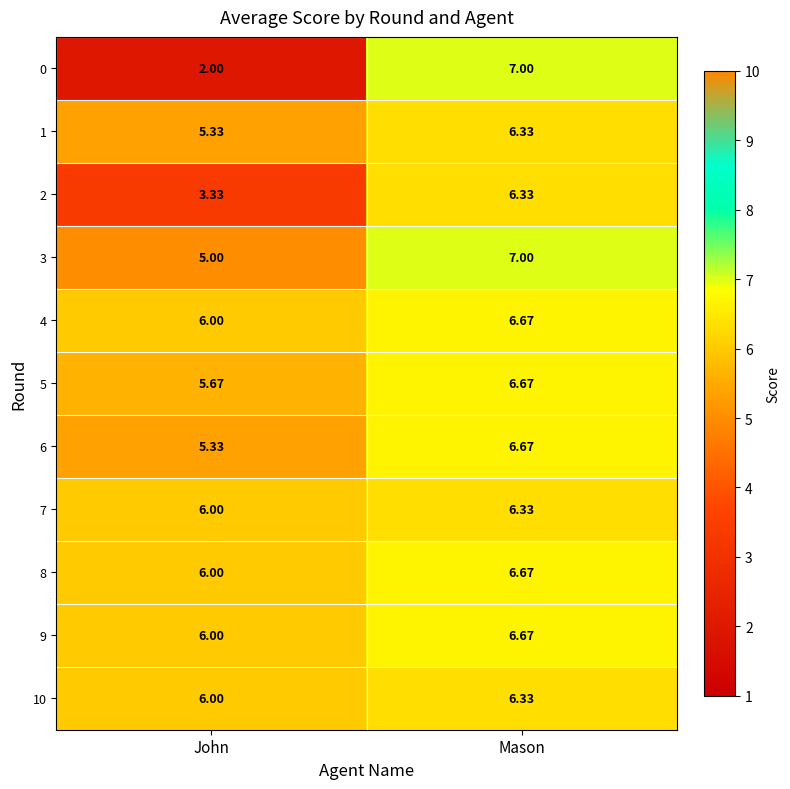

Rank the categories by 10 value from lowest to highest.

John, Mason